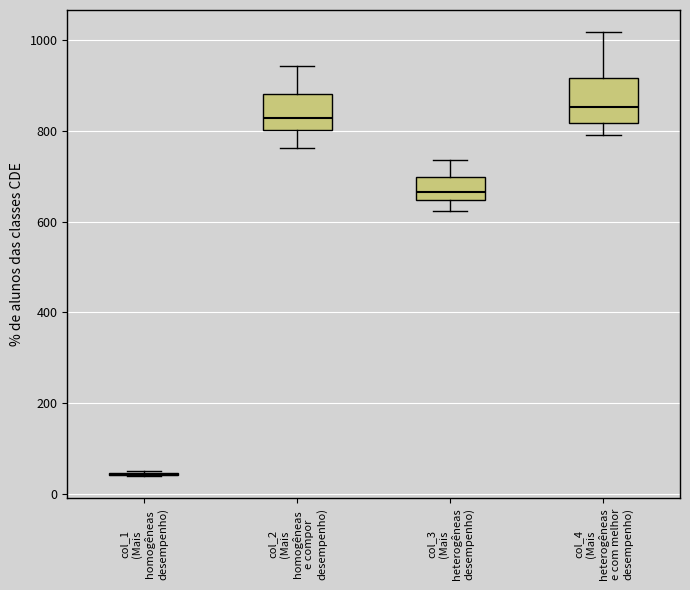

Comparing the boxes themselves (not the whiskers), which one is the tallest?

col_4 (Mais heterogêneas e com melhor desempenho)